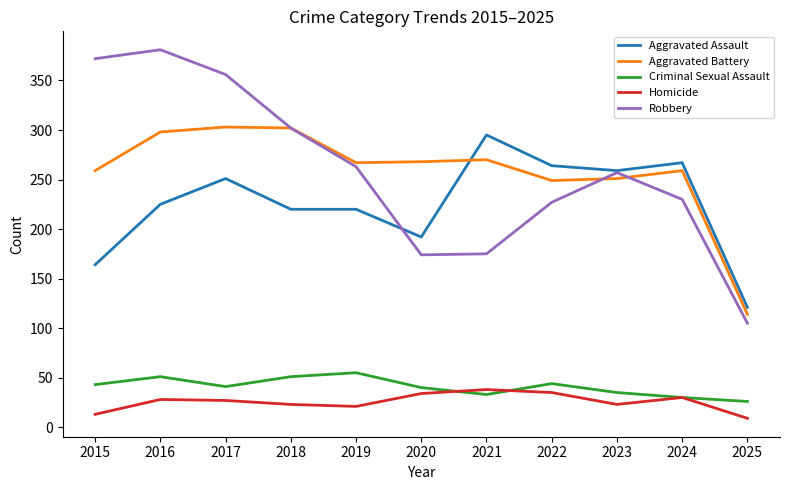

What is the total value across all series at 2022?

819